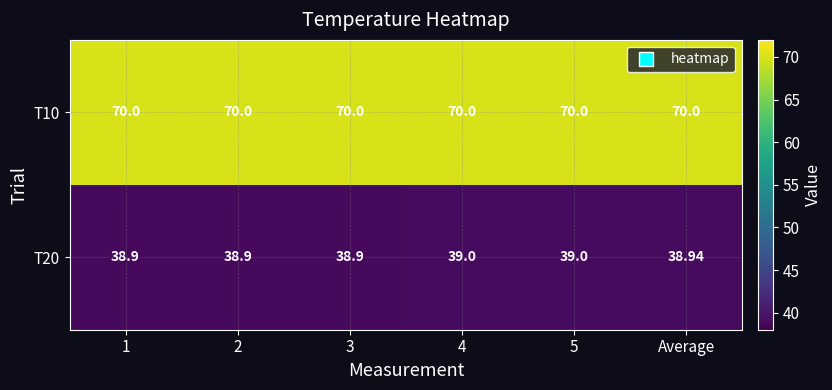

Rank the series at 2 from highest to lowest value.

T10, T20